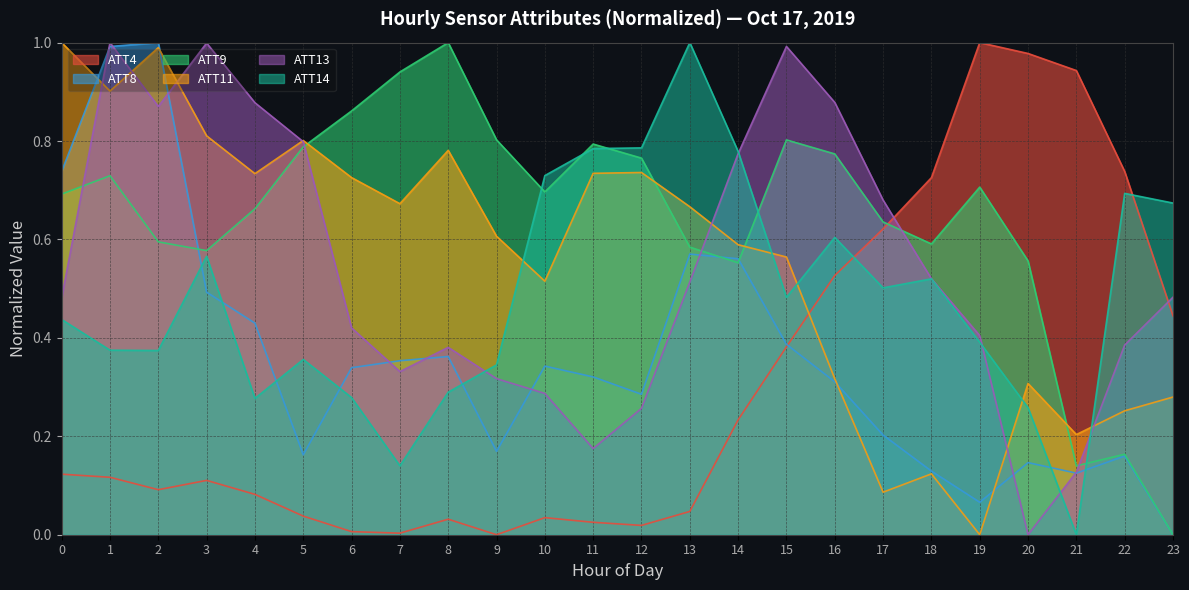

After their last crossing, which series has the higher values: ATT4 or ATT13?

ATT13